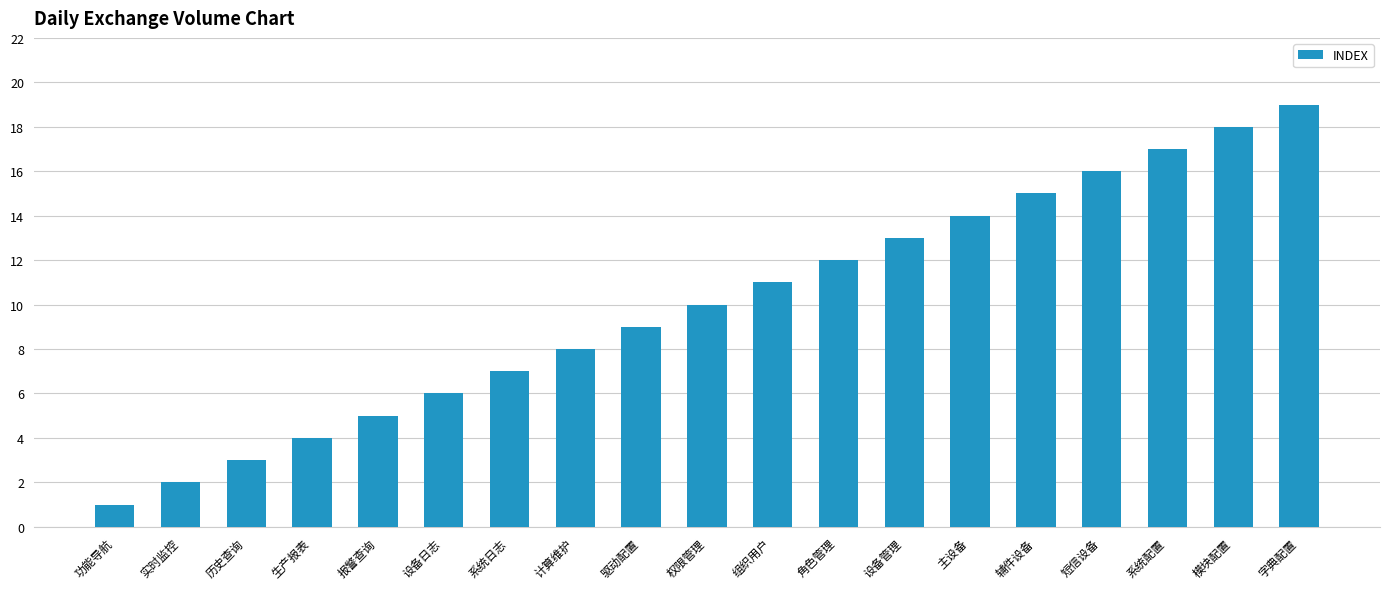

True or false: the data shows 31 at 模块配置.

False